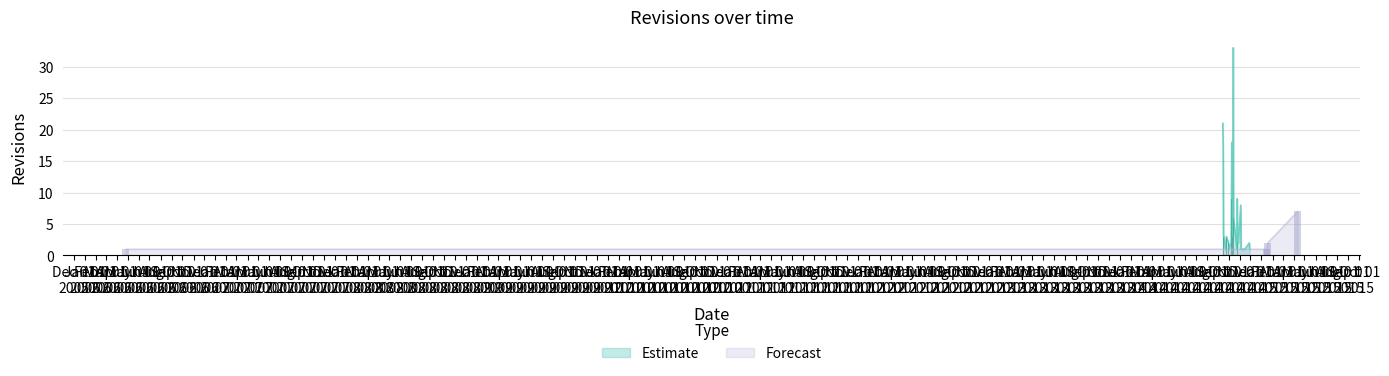

Rank the categories by value from highest to lowest.

2014-10-14, 2014-09-15, 2014-10-10, 2014-09-16, 2014-10-09, 2014-10-25, 2014-11-04, 2015-04-12, 2014-10-15, 2014-09-17, 2014-09-18, 2014-09-25, 2014-10-12, 2014-10-01, 2014-10-08, 2014-10-26, 2014-10-28, 2014-11-28, 2015-01-18, 2006-04-26, 2014-09-22, 2014-10-02, 2014-10-24, 2014-11-05, 2014-11-15, 2014-11-29, 2015-01-16